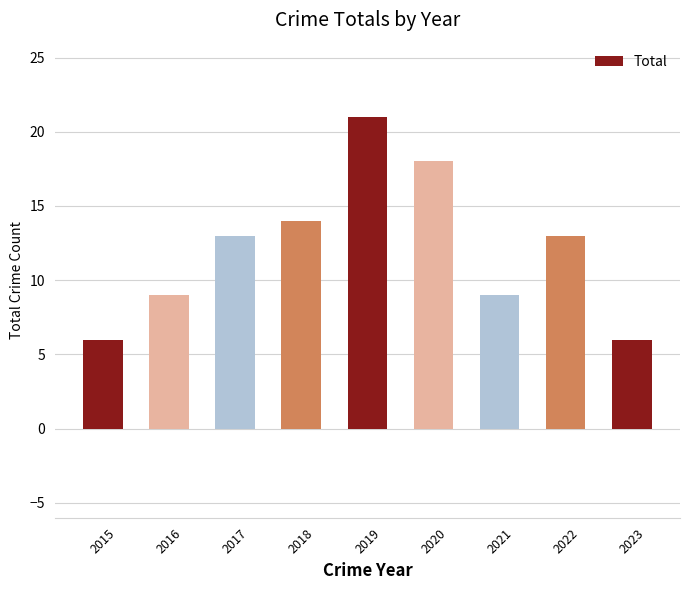

What is the change in value from 2018 to 2020?

+4